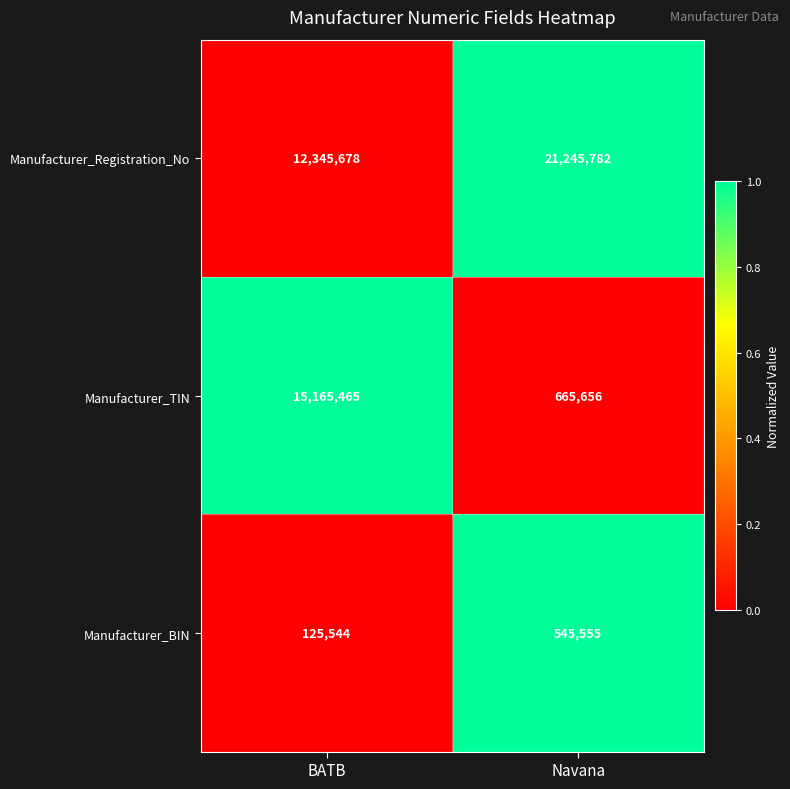

Reading left to right, extract all data points from this chart.

Manufacturer_Registration_No: 12345678	21245782
Manufacturer_TIN: 15165465	665656
Manufacturer_BIN: 125544	545555